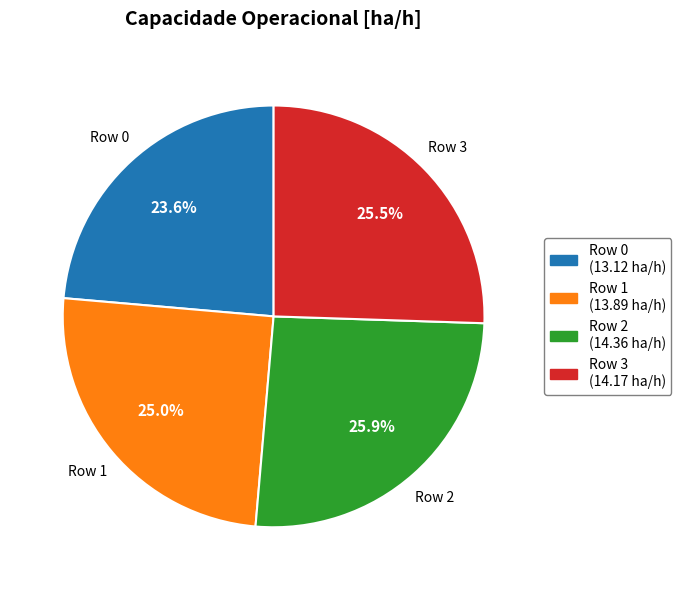

Is there any slice that represents more than half of the pie?

No